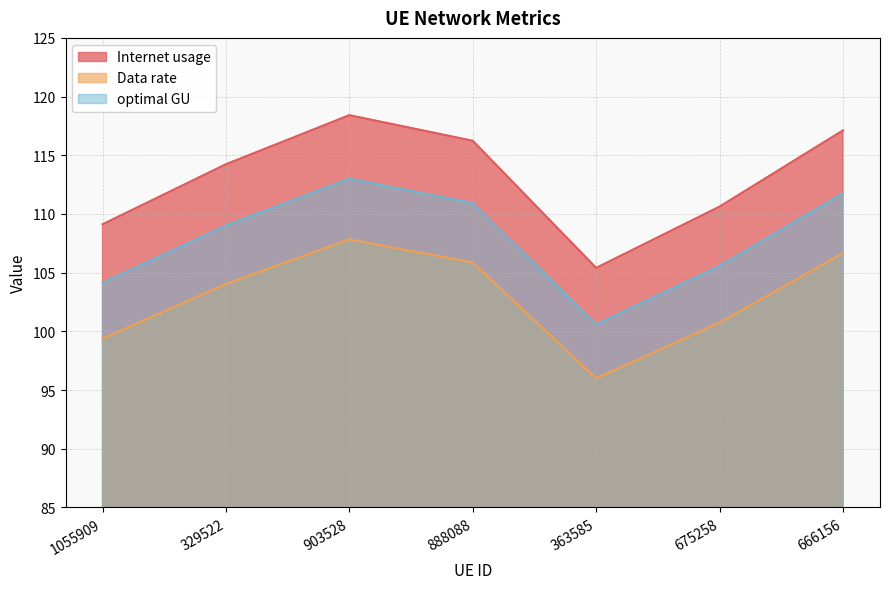

True or false: optimal GU and Internet usage cross at least once.

False